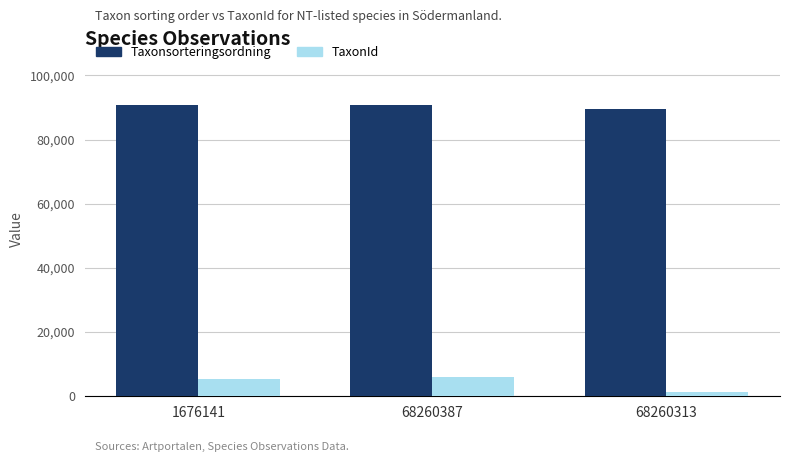

What is the difference between the maximum and minimum values in the TaxonId series?

4764